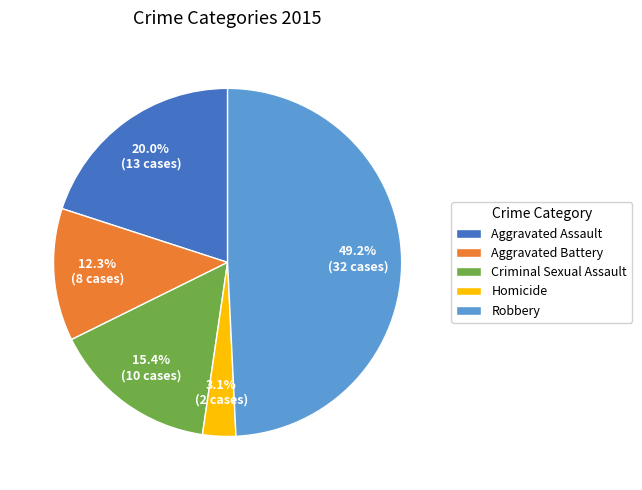

Which category has the smallest portion of the pie?

Homicide